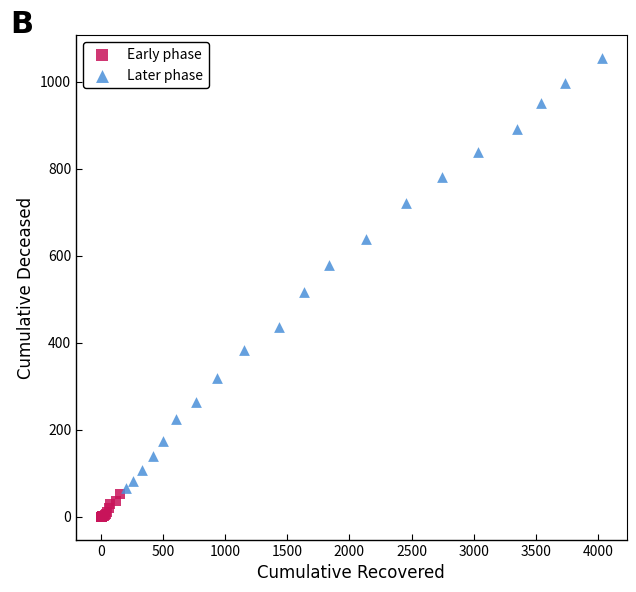

Which series contains the highest Y value?

Later phase